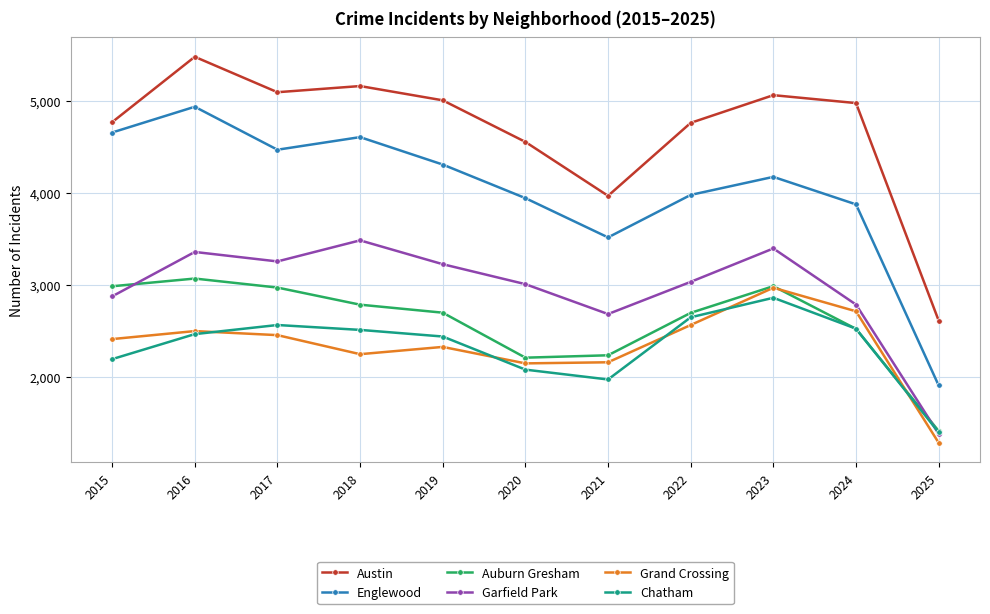

True or false: Garfield Park and Grand Crossing intersect in this chart.

False